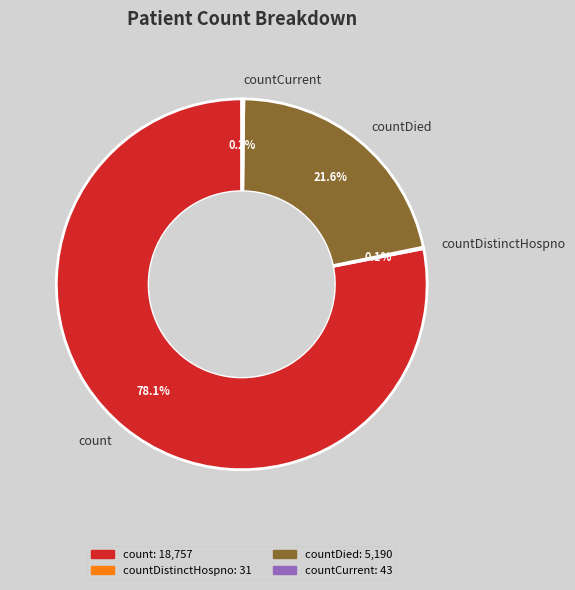

To the nearest percent, what is the average slice percentage?

25%